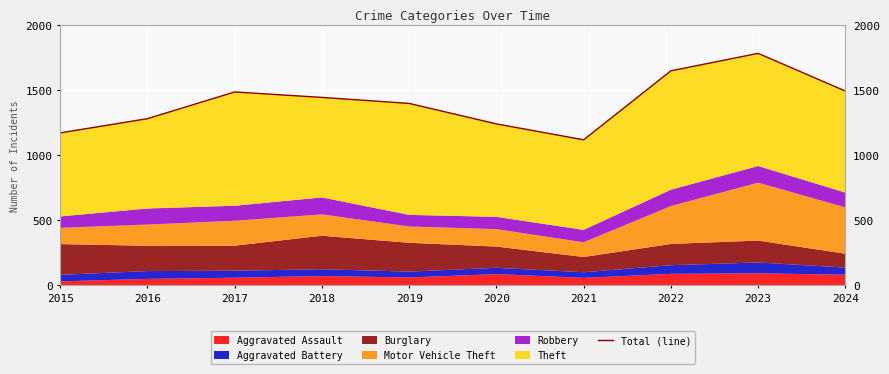

What is the greatest value displayed?

1780